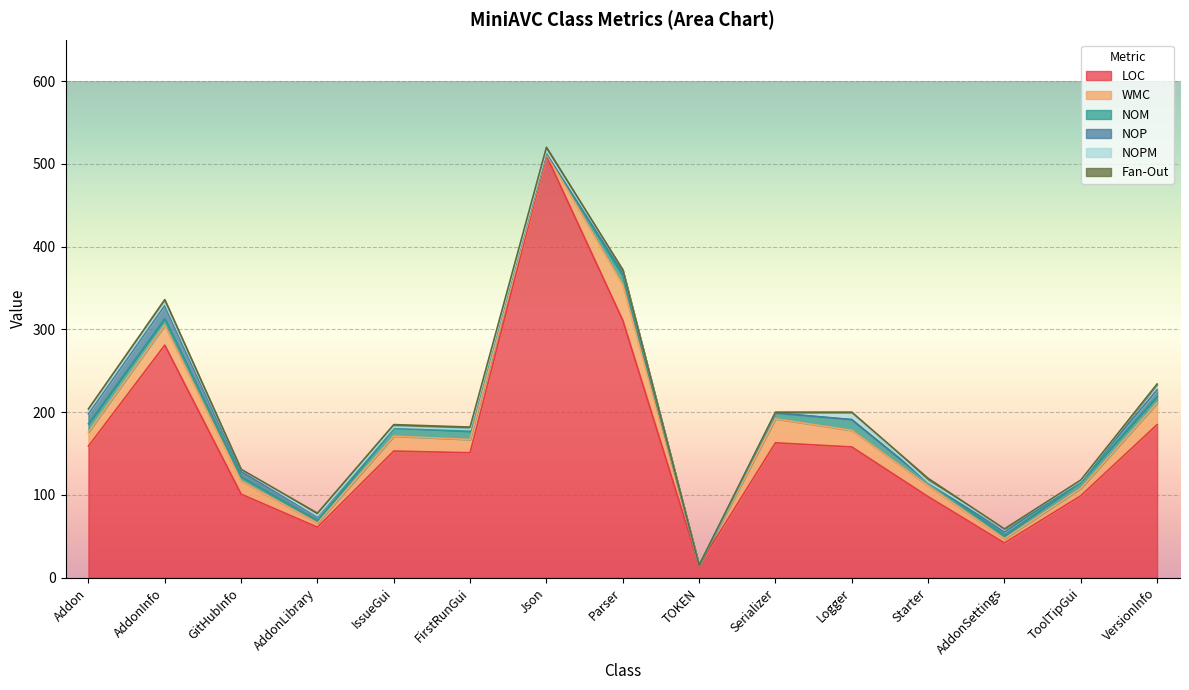

The WMC series shows 30 at Parser. True or false?

False